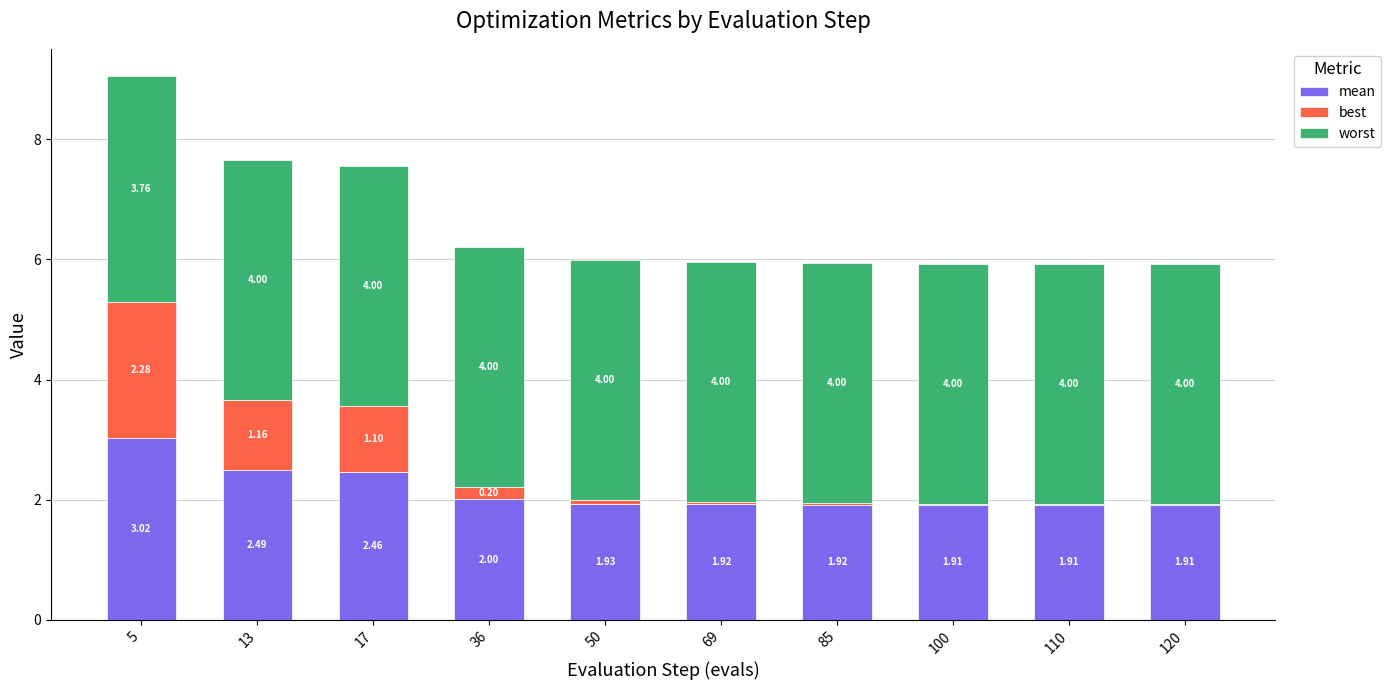

What is the total value across all series at 17?

7.6